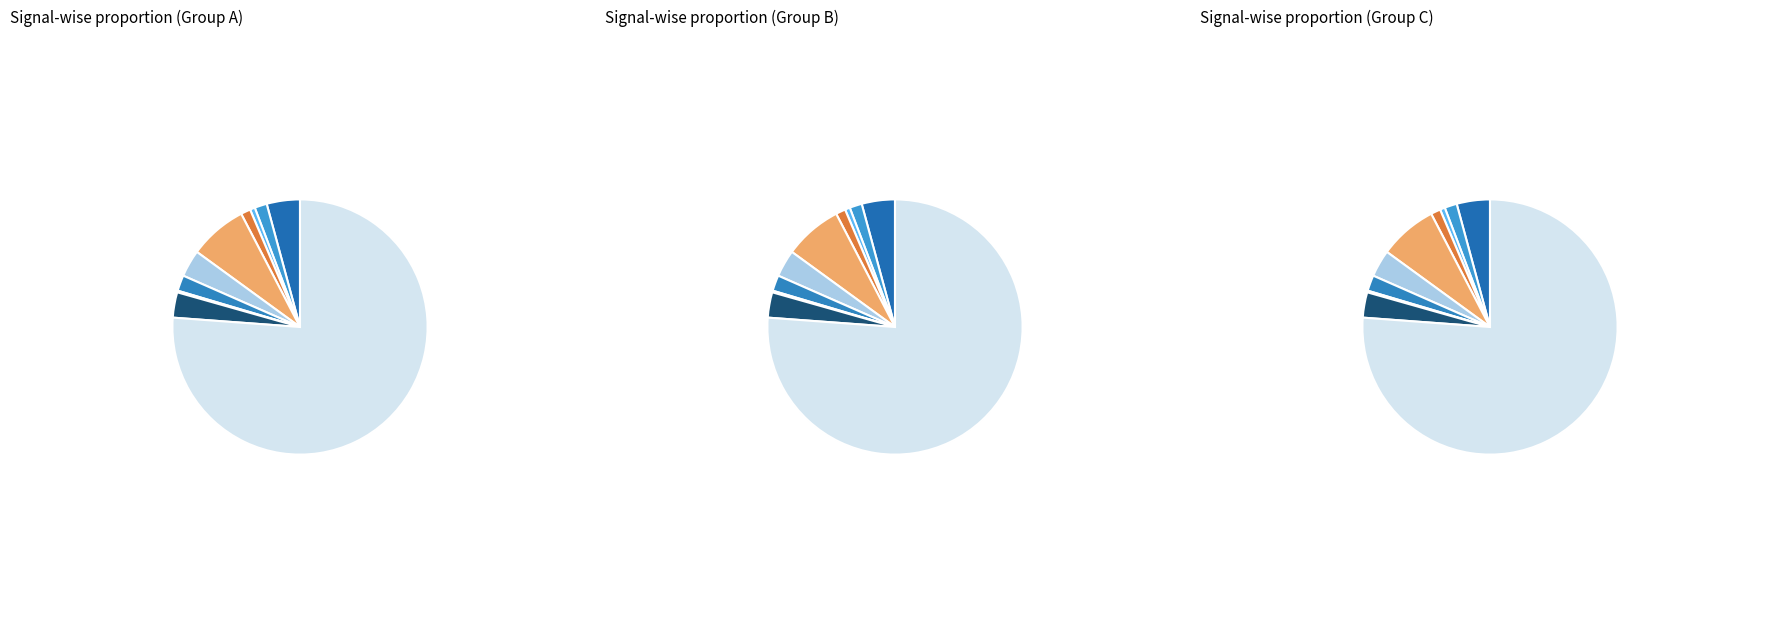

How many slices are in this pie chart?

10